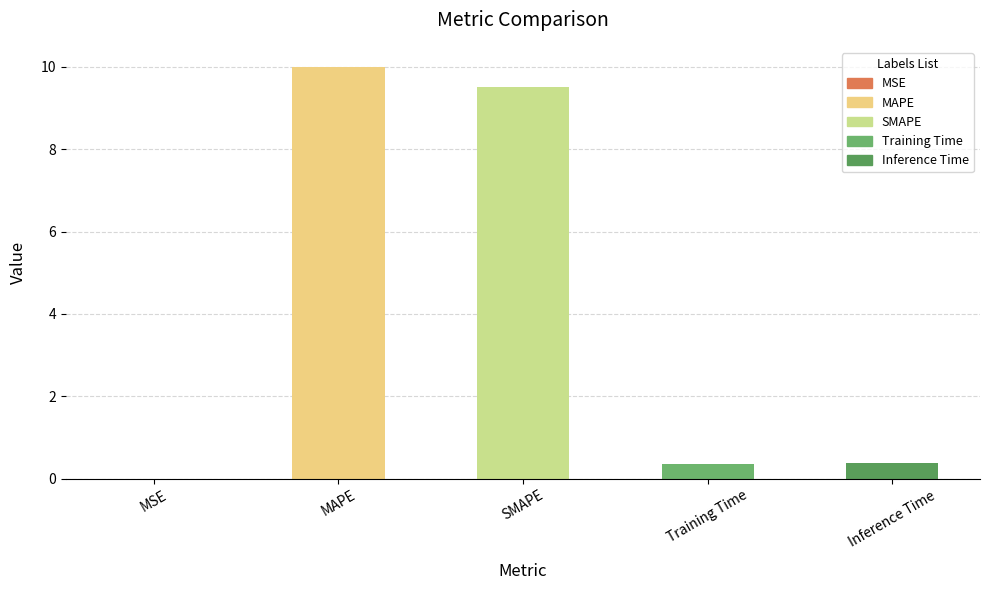

Are the bars grouped side by side (vs. stacked)?

No